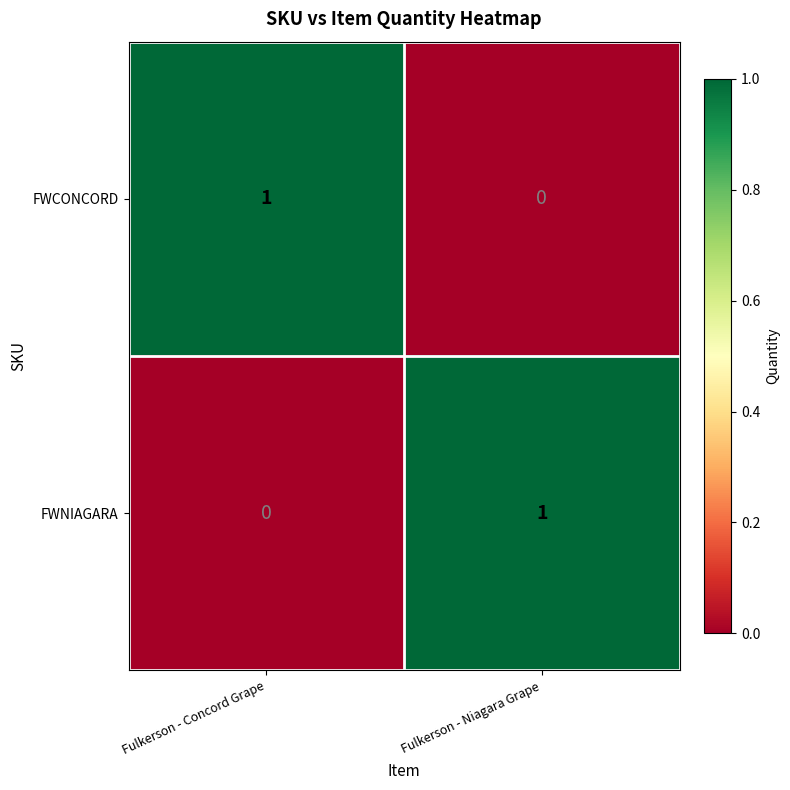

How many positive values does the FWNIAGARA series have?

1